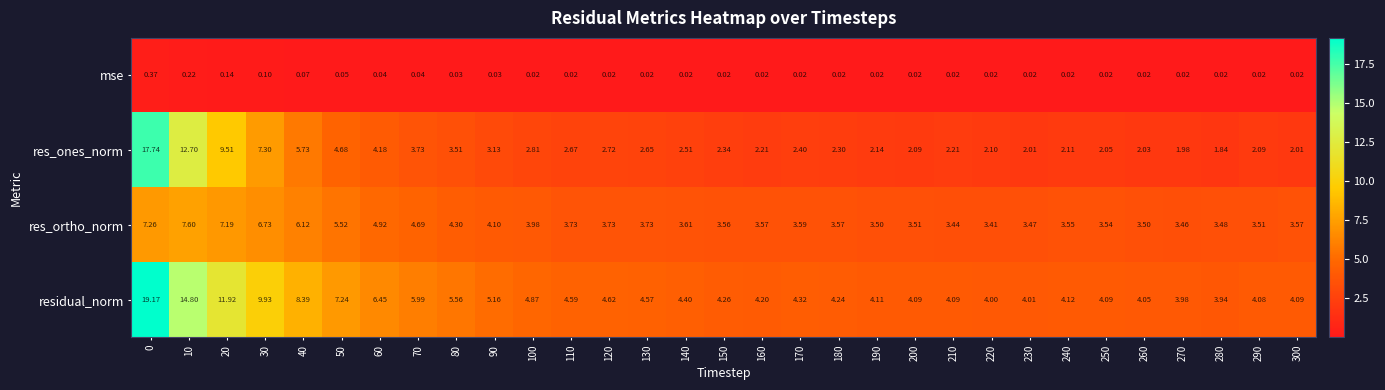

Rank the series by their maximum value, from highest to lowest.

residual_norm, res_ones_norm, res_ortho_norm, mse